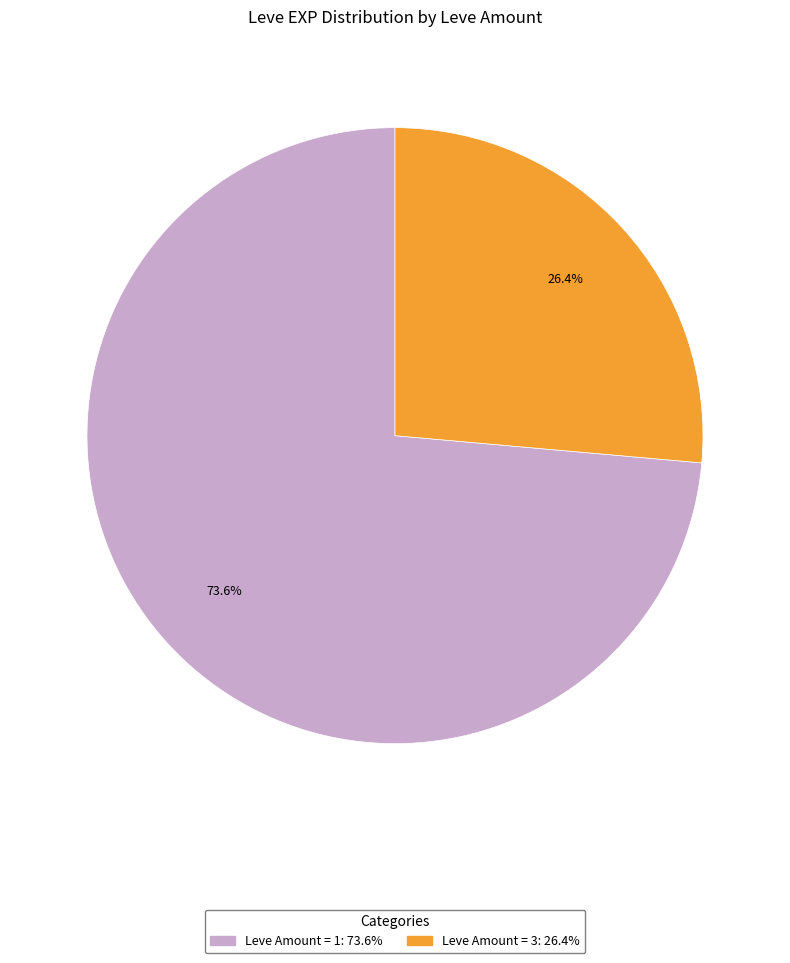

Is there any slice that represents more than half of the pie?

Yes